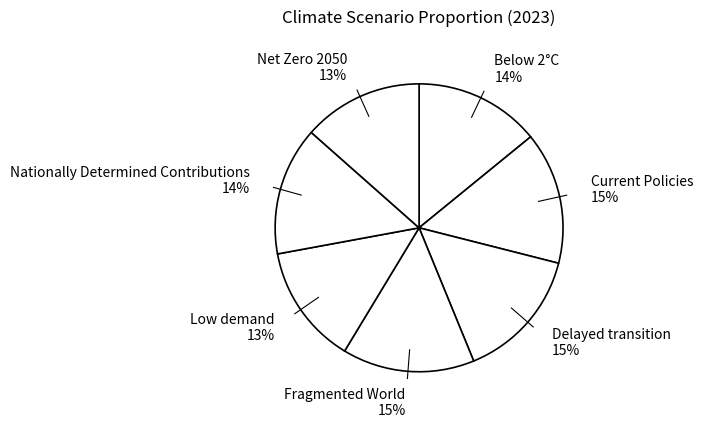

To the nearest percent, what is the combined percentage of Delayed transition 15% and Below 2°C 14%?

29%